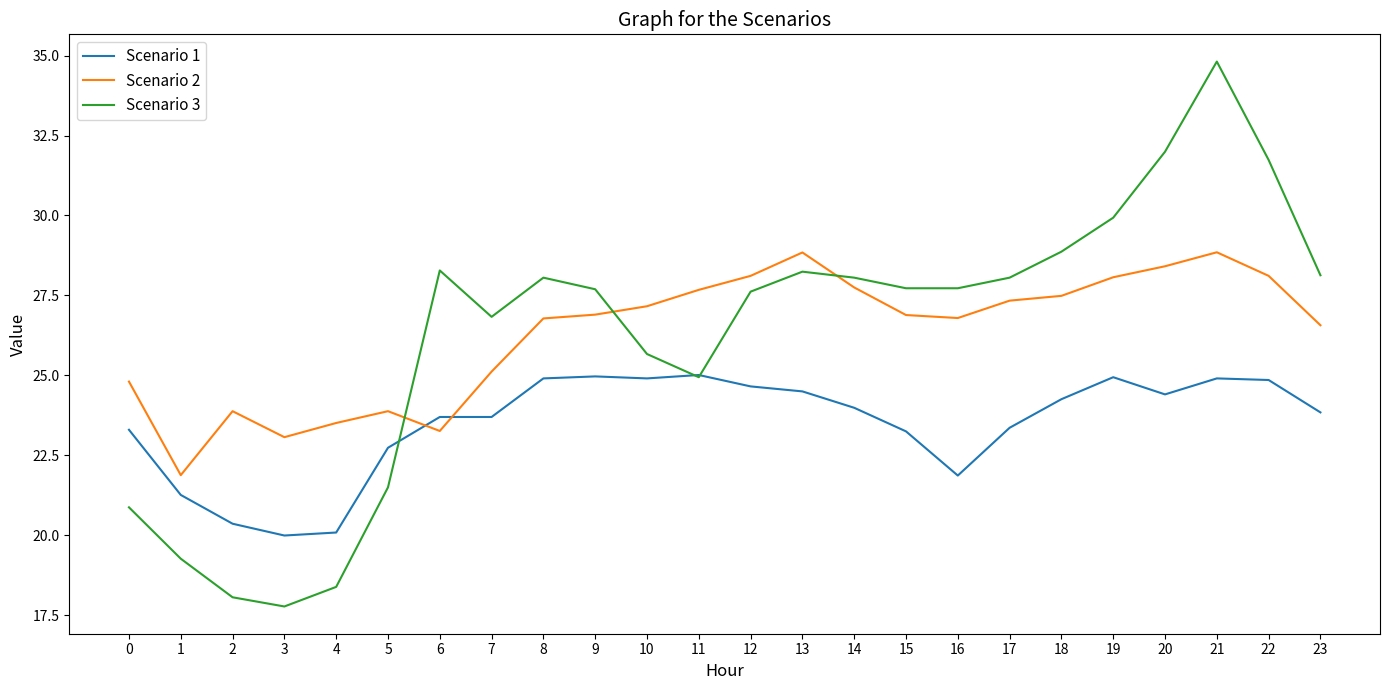

Read the Scenario 3 value at 5.

21.5